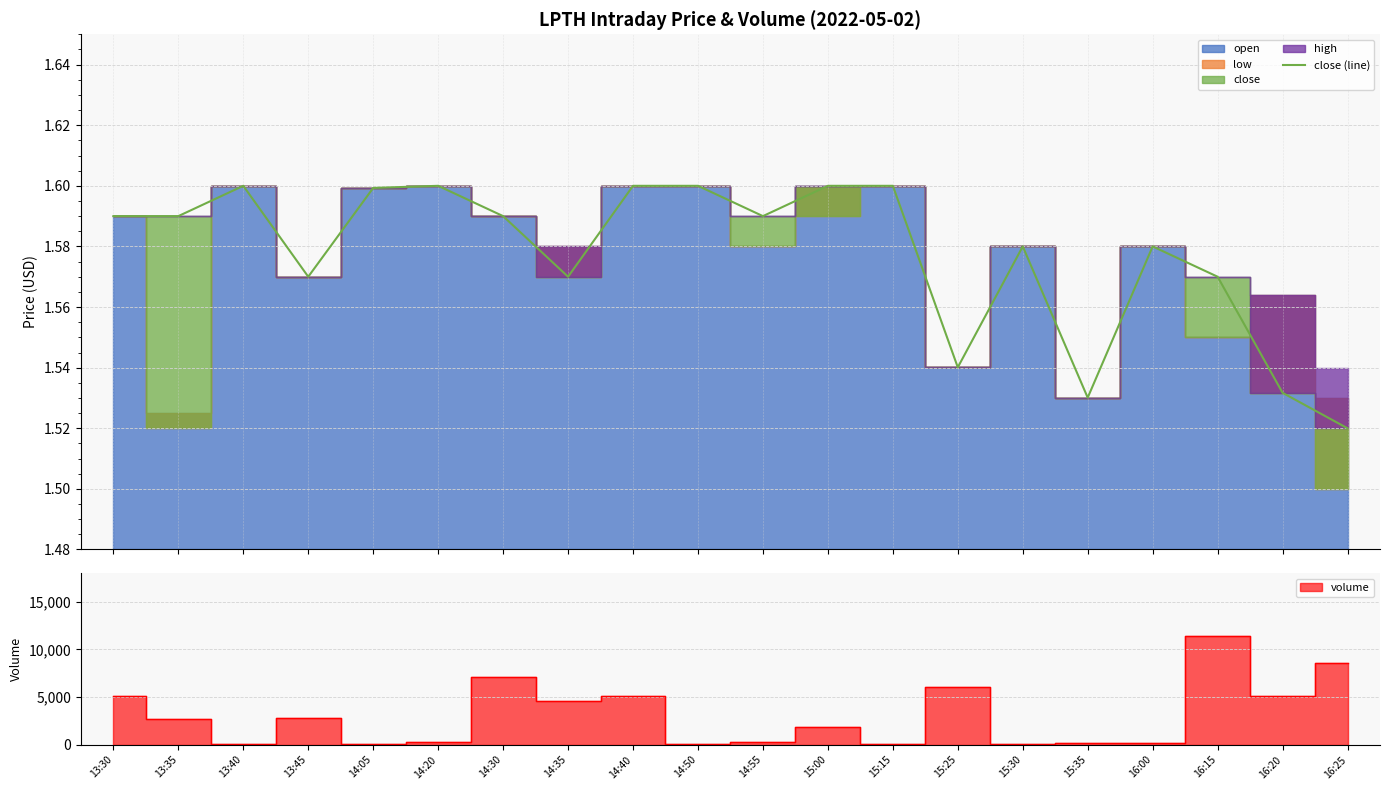

The value at 15:00 is 0.8. True or false?

False